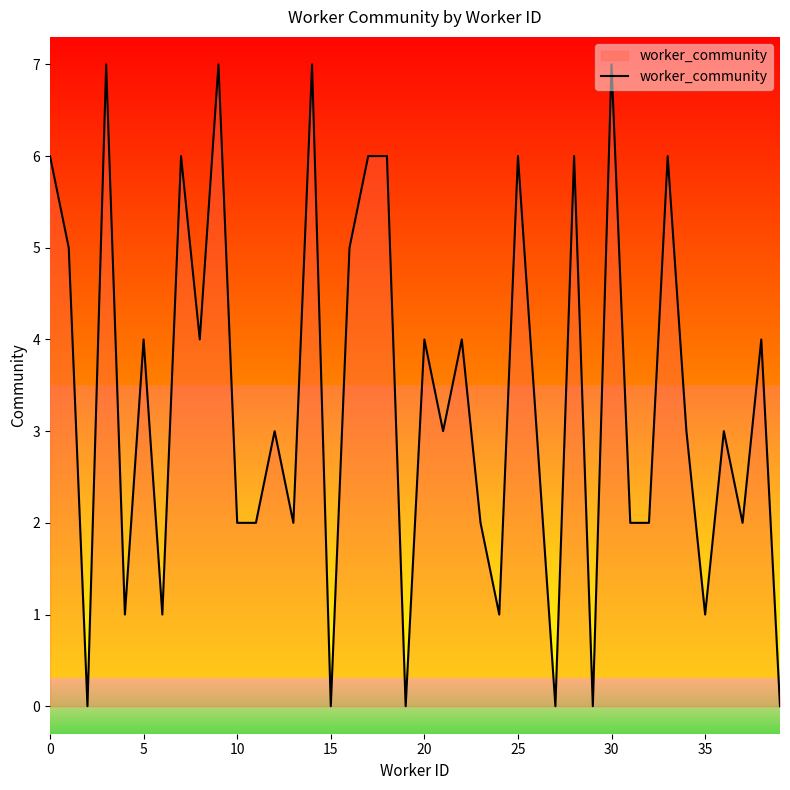

What is the difference between the maximum and minimum values?

7